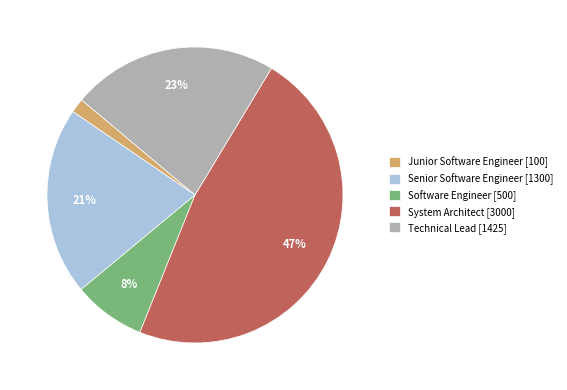

Is System Architect the majority of the pie?

No